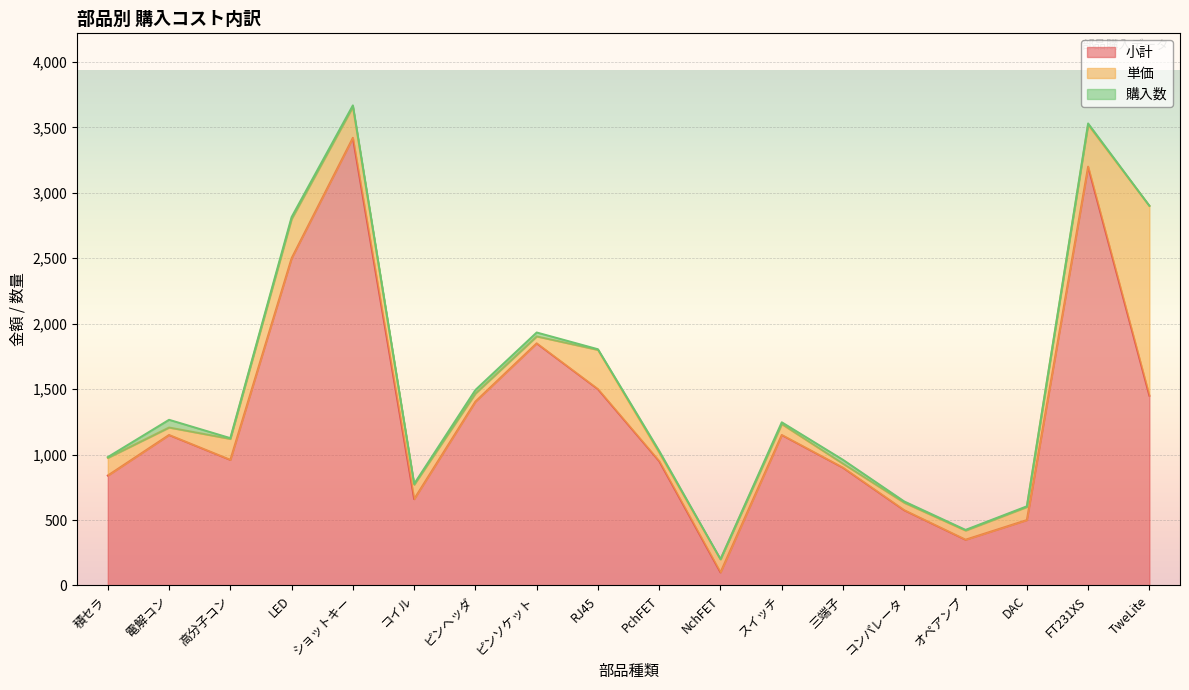

True or false: 小計 and 単価 cross at least once.

False